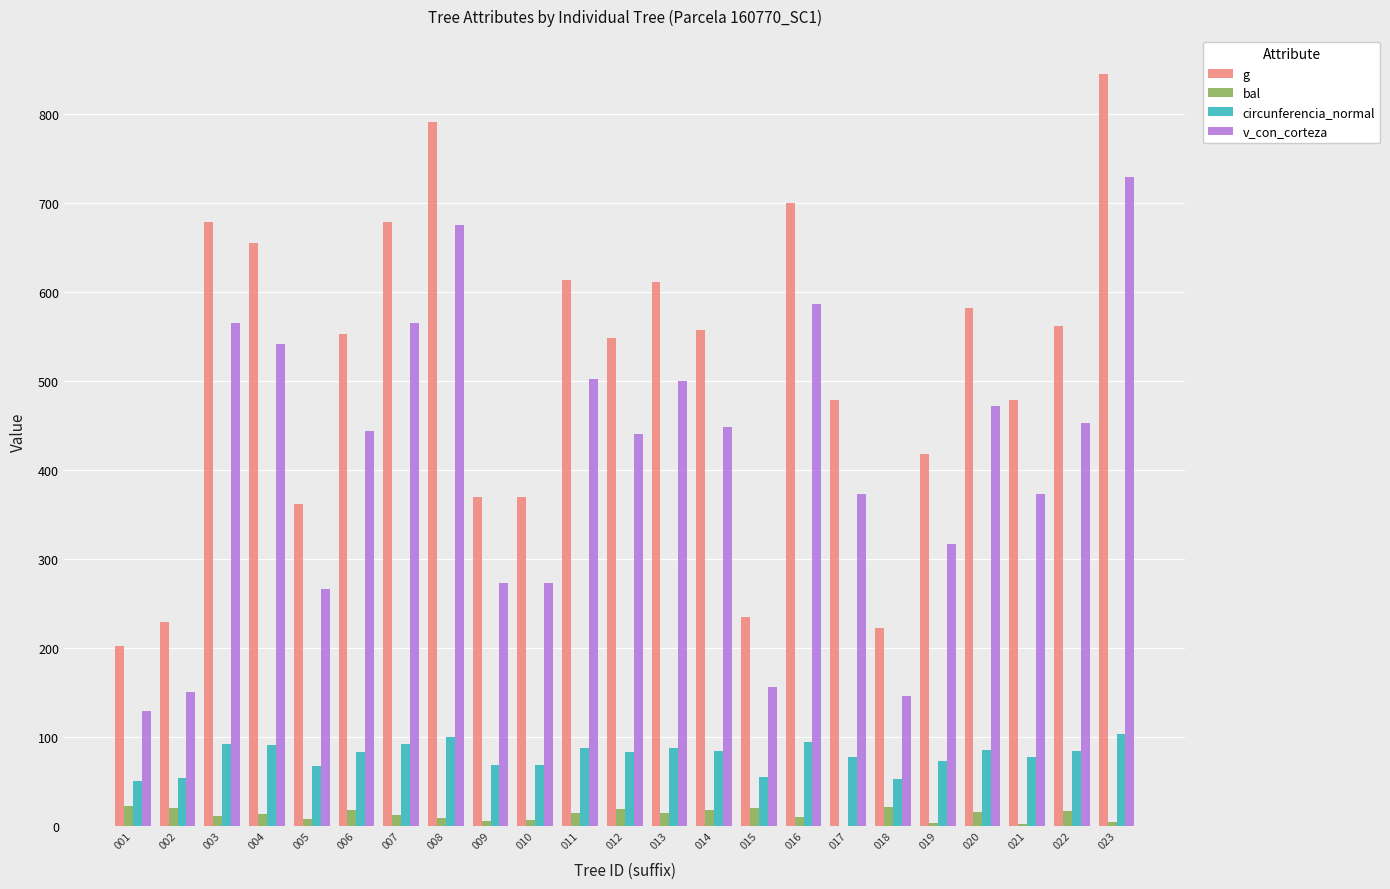

What is the maximum value shown in the chart?

844.9